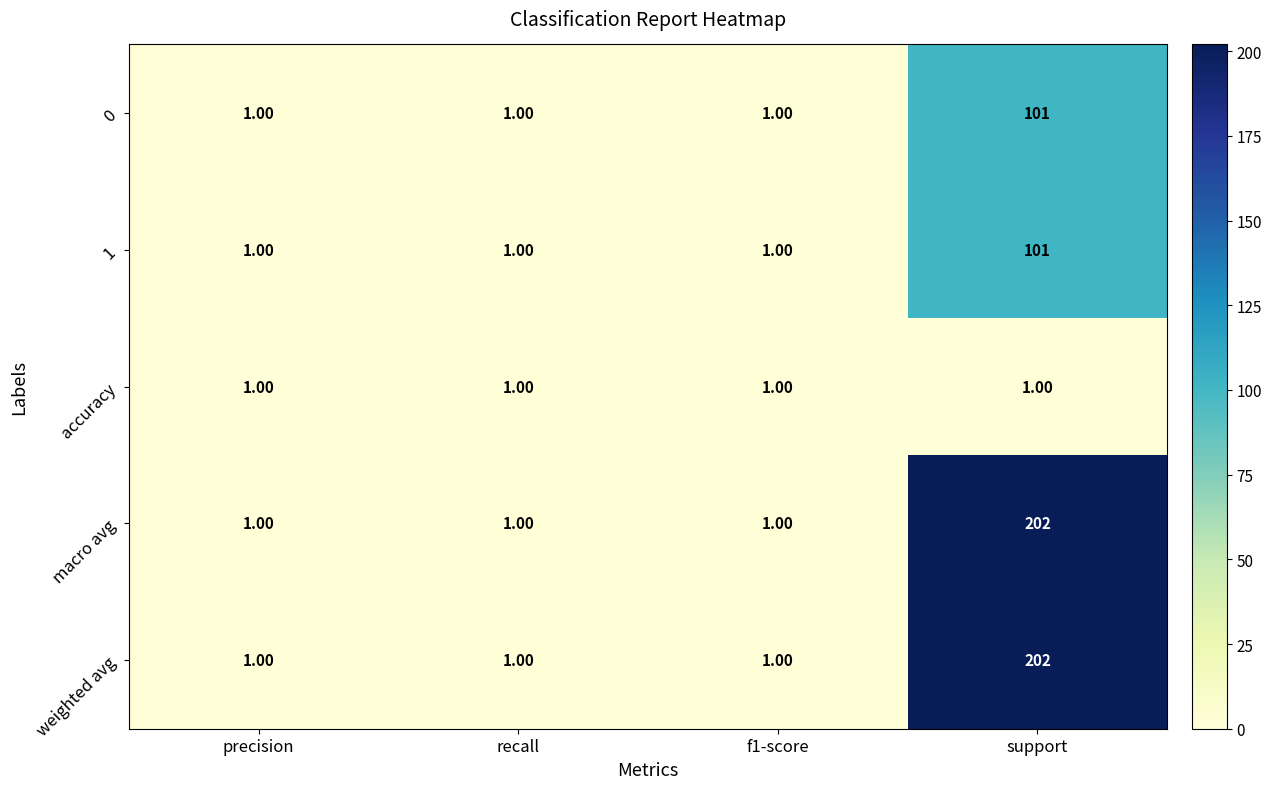

What is the total value across all series at precision?

5